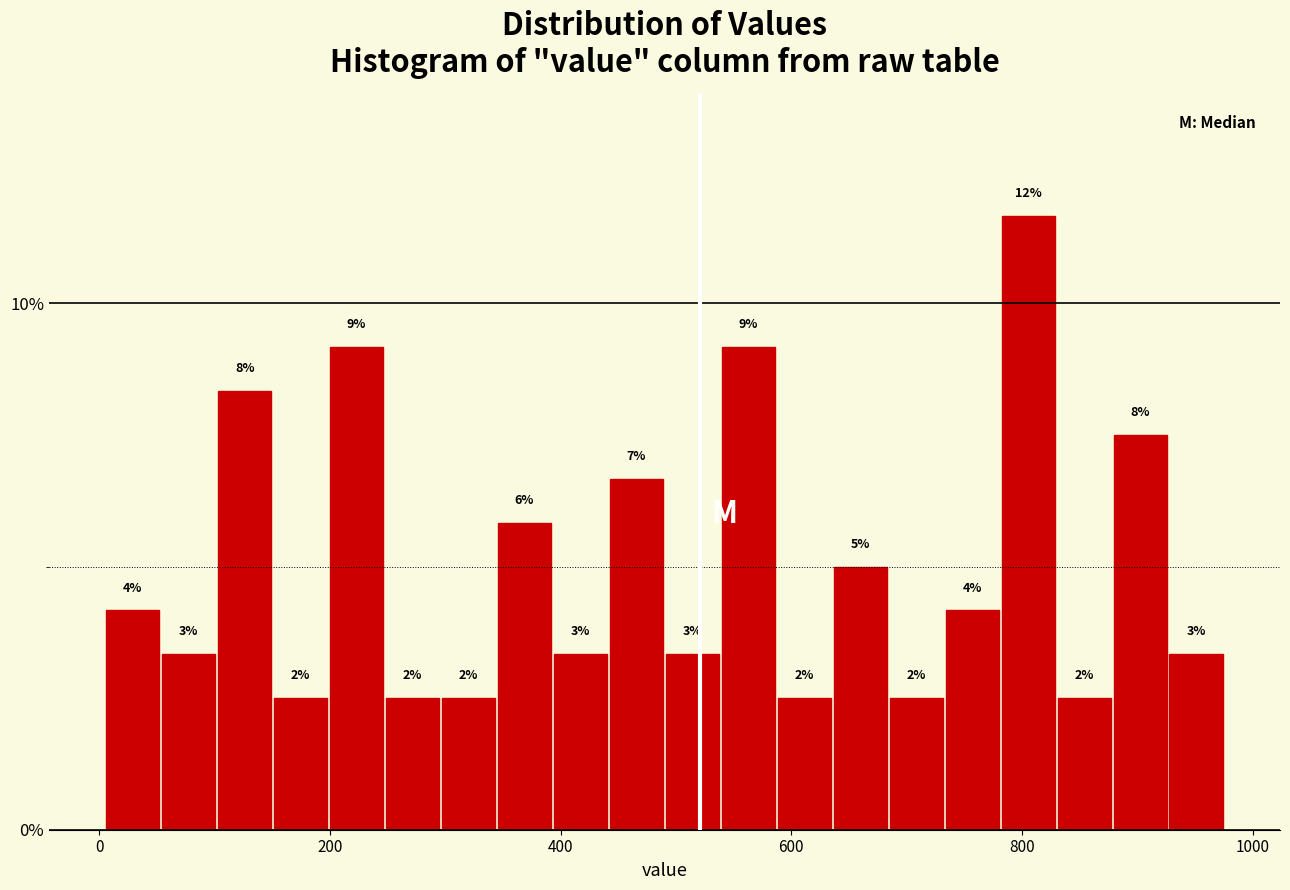

Around what value on the x-axis is the tallest bar? Give the approximate position of its centre, as read against the axis.

800